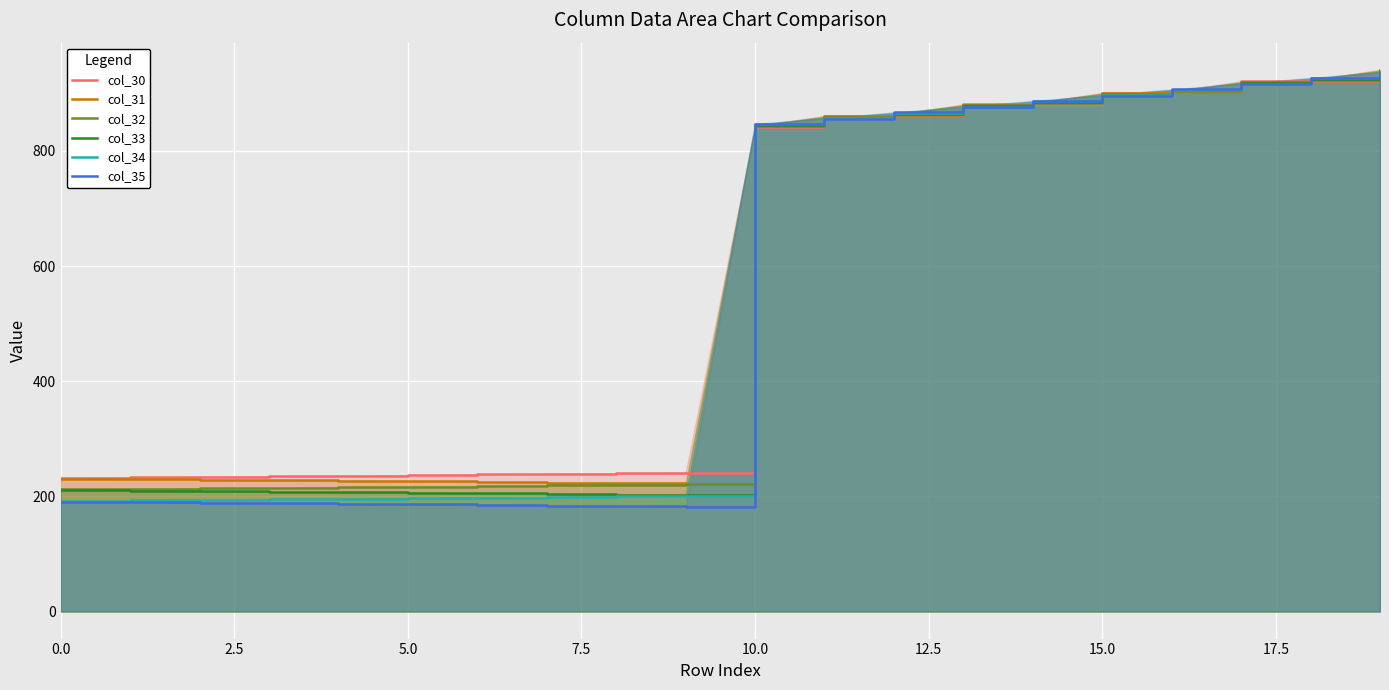

The col_35 series shows 916.0 at 17. True or false?

True